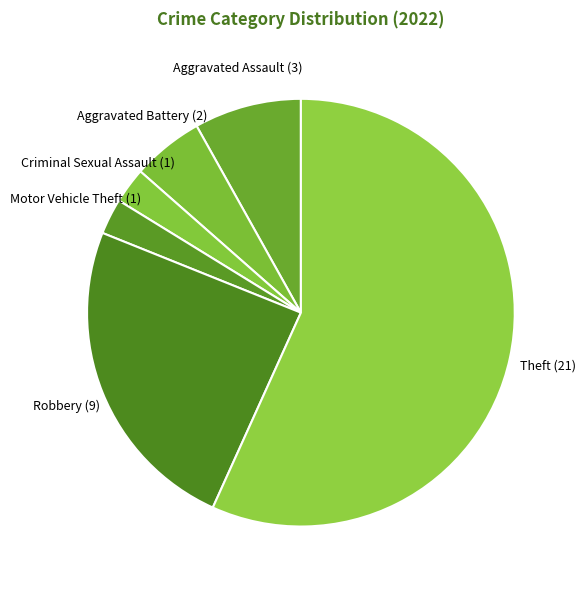

How many segments does this pie chart have?

6